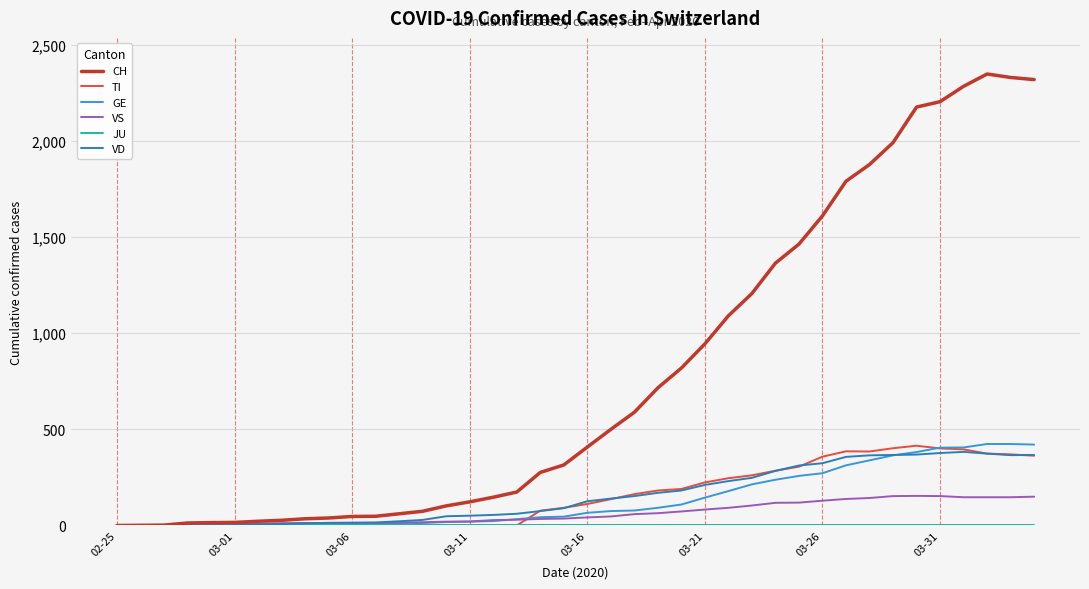

What is the maximum value shown in the chart?

2349